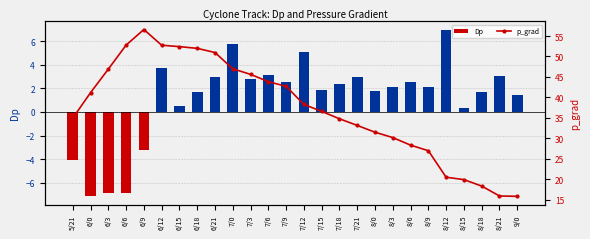

What is the spread (max minus min) of values at 8/18?

16.7